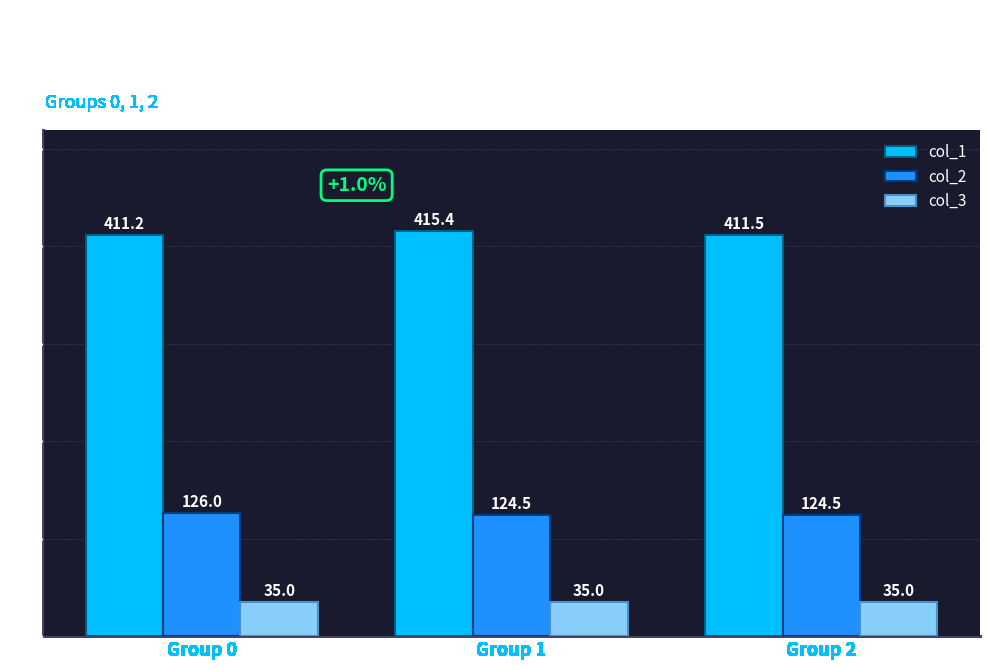

The col_1 series shows 178.2 at Group 1. True or false?

False